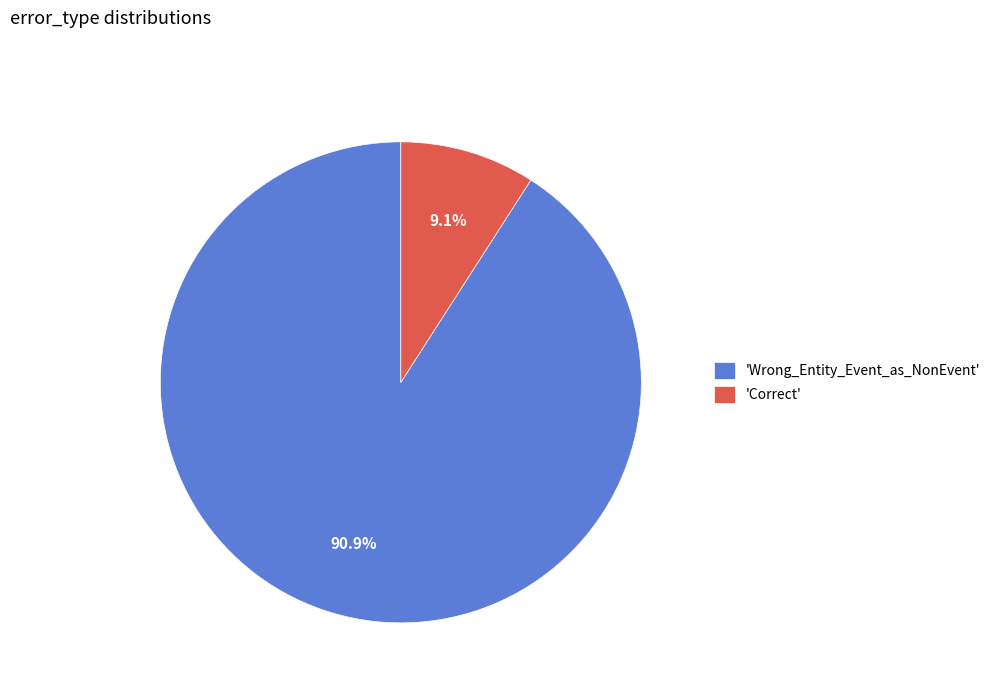

Which has a higher value, 'Correct' or 'Wrong_Entity_Event_as_NonEvent'?

'Wrong_Entity_Event_as_NonEvent'